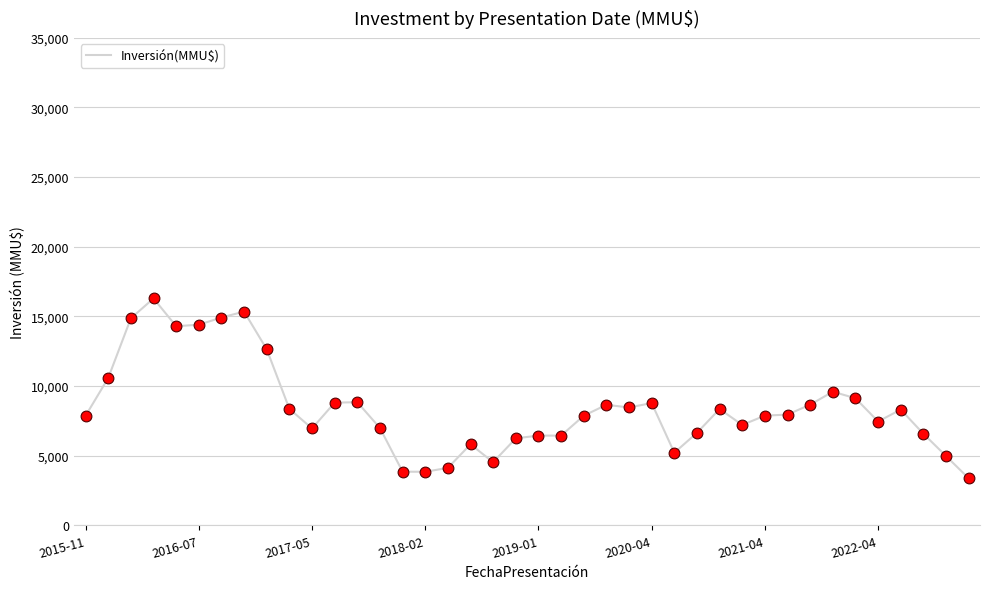

What is the difference between the maximum and minimum values?

12920.3